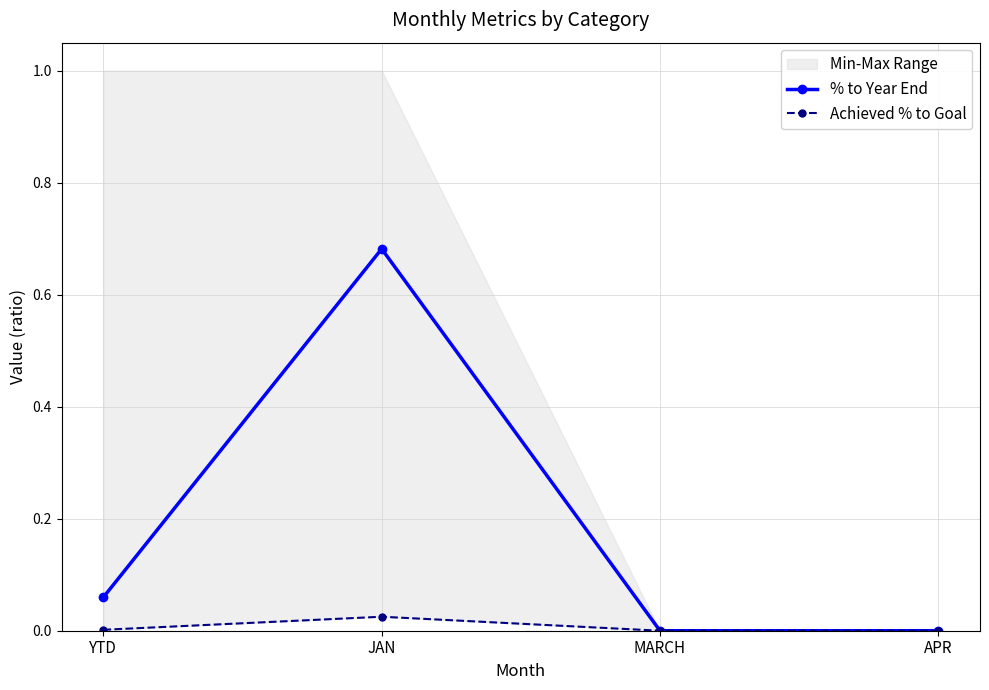

True or false: % to Year End has a value of 1.0 at JAN.

False